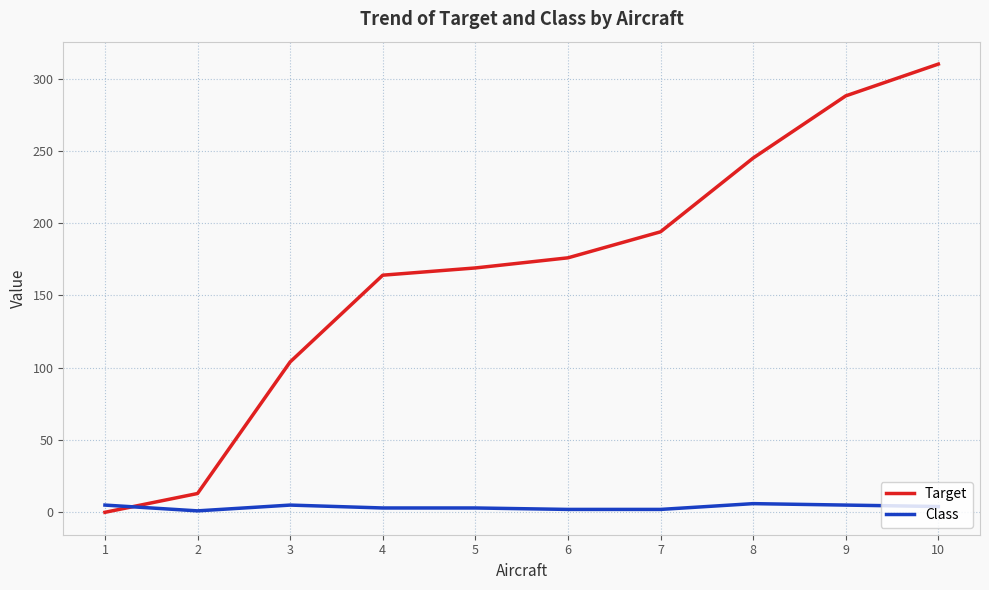

Read the Target value at 2.

13